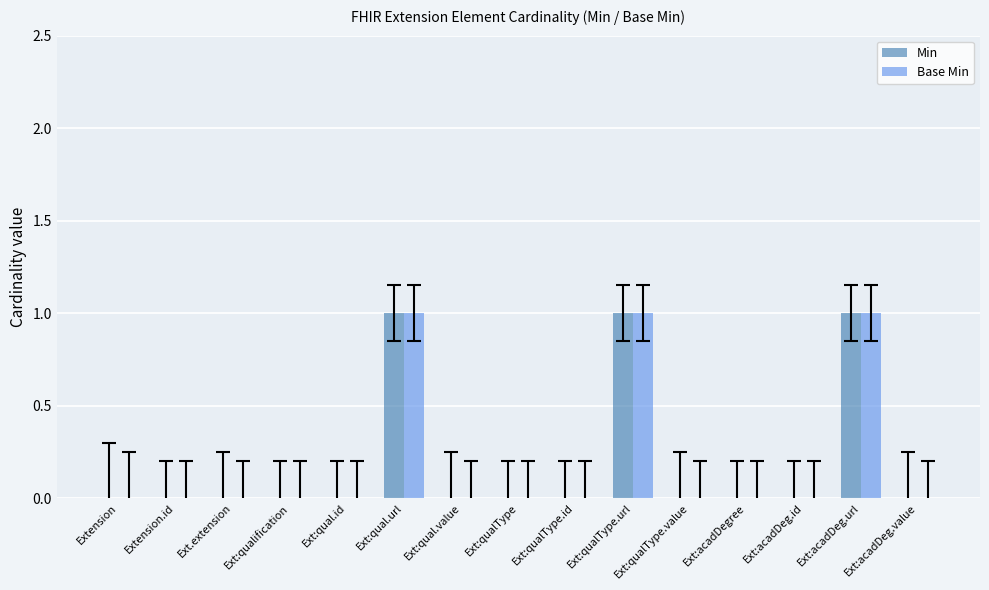

The value of Base Min at Ext:acadDeg.value is 0. True or false?

True